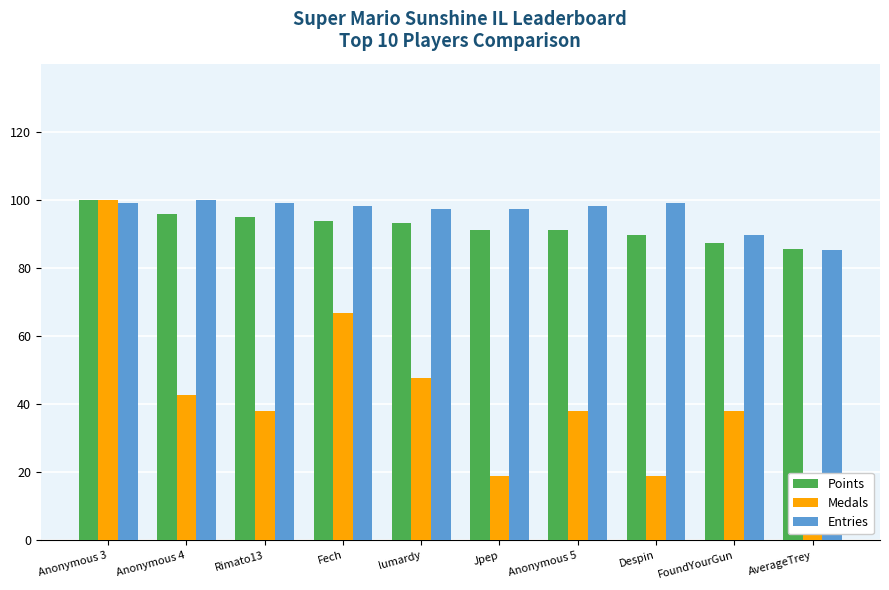

Reading left to right, extract all data points from this chart.

Points: 100.0	95.9	95.0	93.8	93.3	91.3	91.2	89.7	87.4	85.4
Medals: 100.0	42.9	38.1	66.7	47.6	19.0	38.1	19.0	38.1	14.3
Entries: 99.1	100.0	99.1	98.3	97.4	97.4	98.3	99.1	89.7	85.3